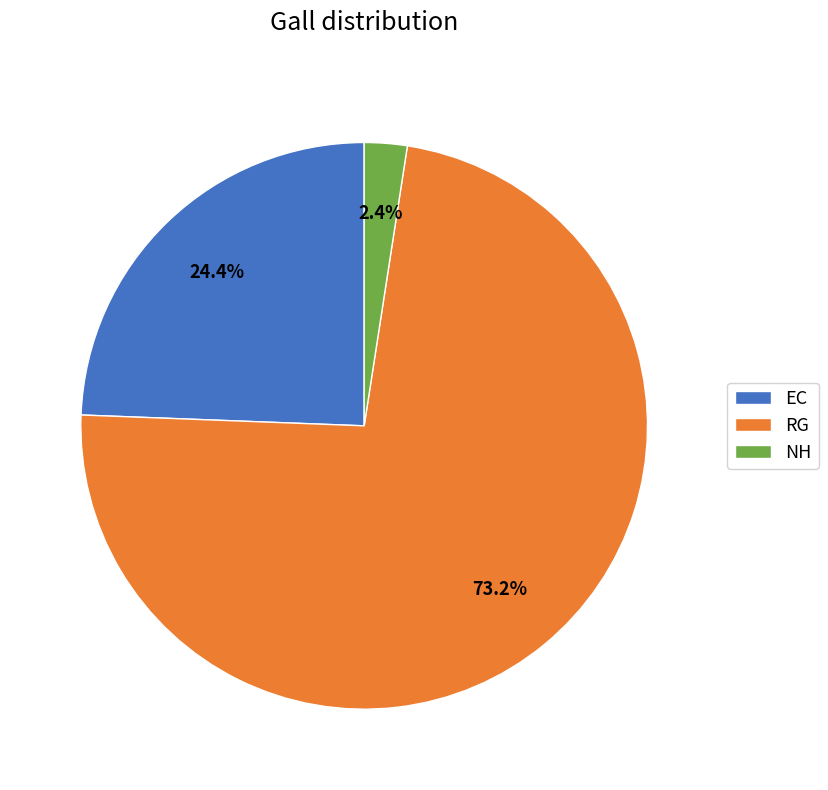

Does RG account for over 50% of the chart?

Yes